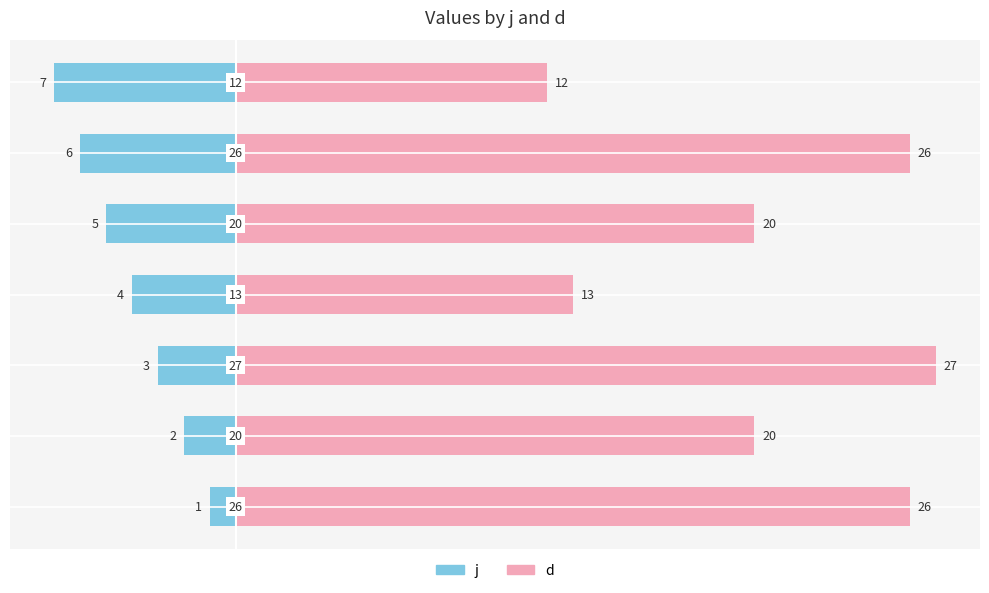

Is the value of d at 3 greater than the value of j at 5?

Yes